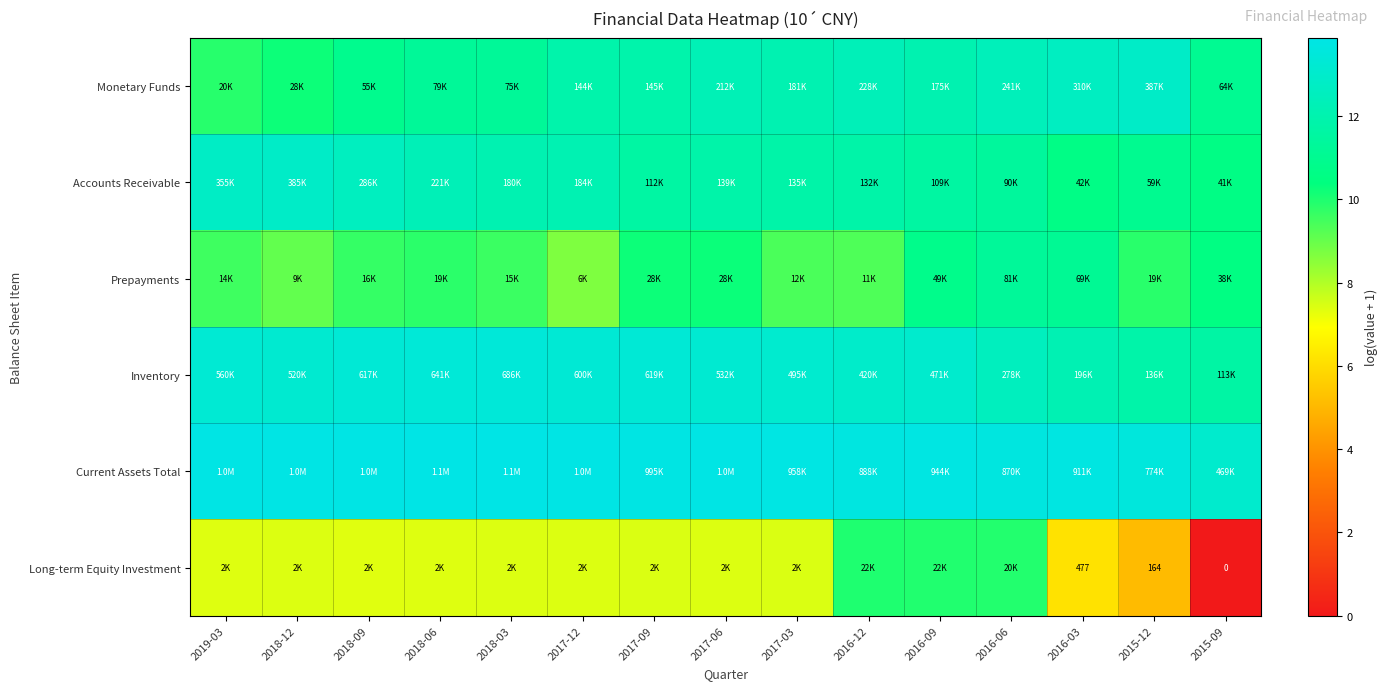

Read the Long-term Equity Investment value at 2017-03.

7.4